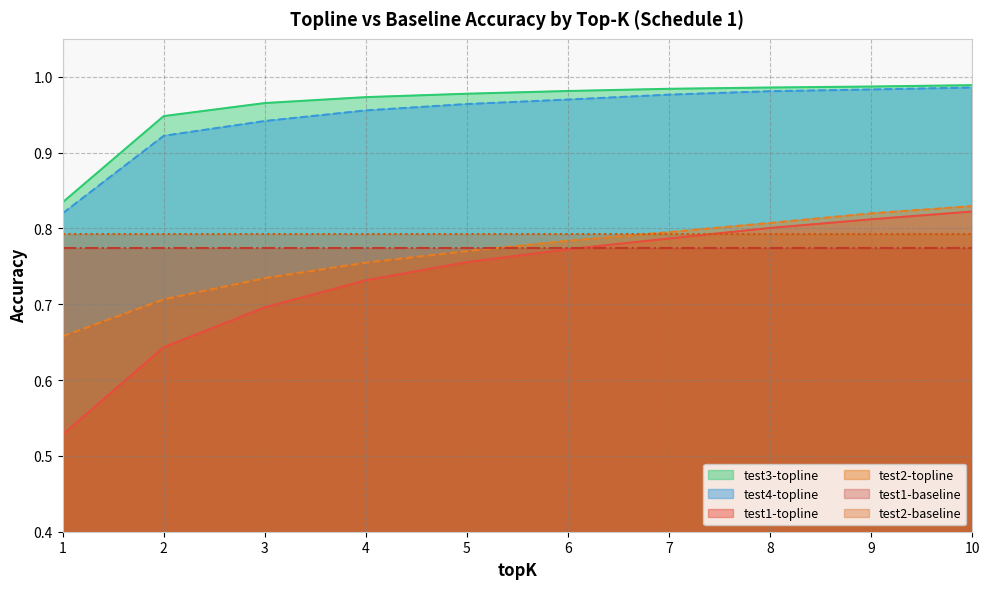

What value does the test1-topline series have at 1?

0.5